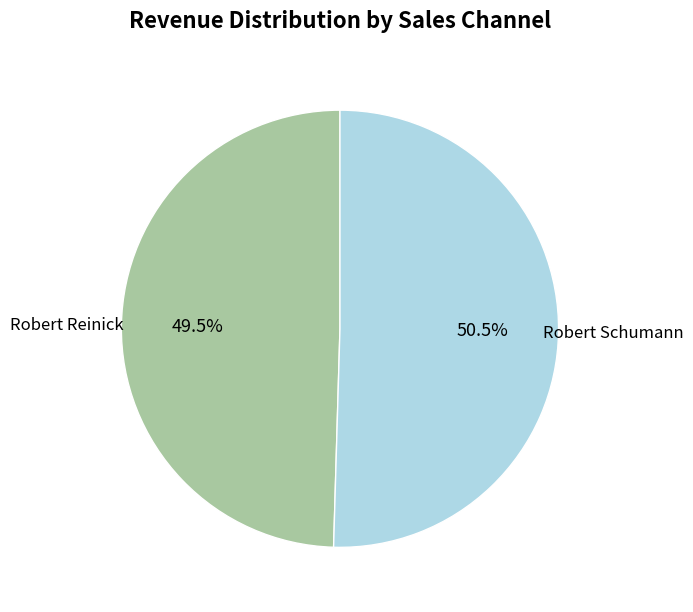

Which has a higher value, Robert Schumann or Robert Reinick?

Robert Schumann